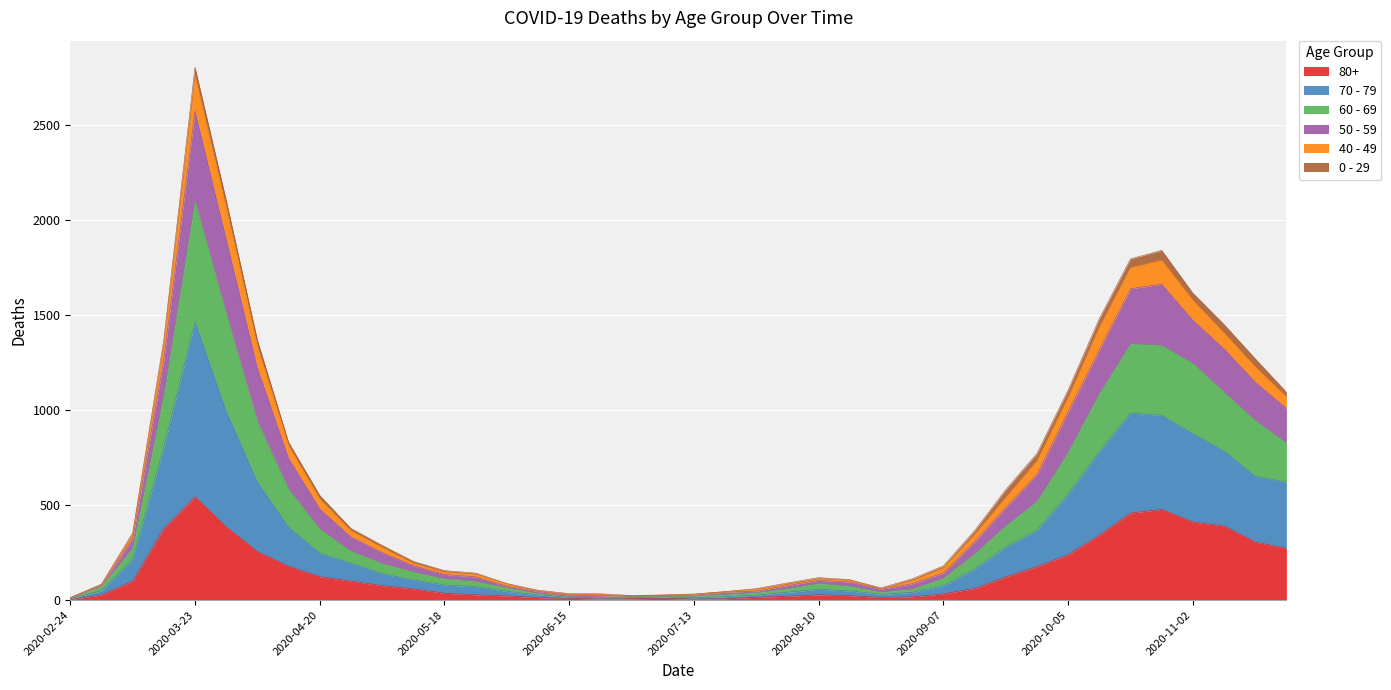

At which category is the sum across all series the highest?

2020-03-23